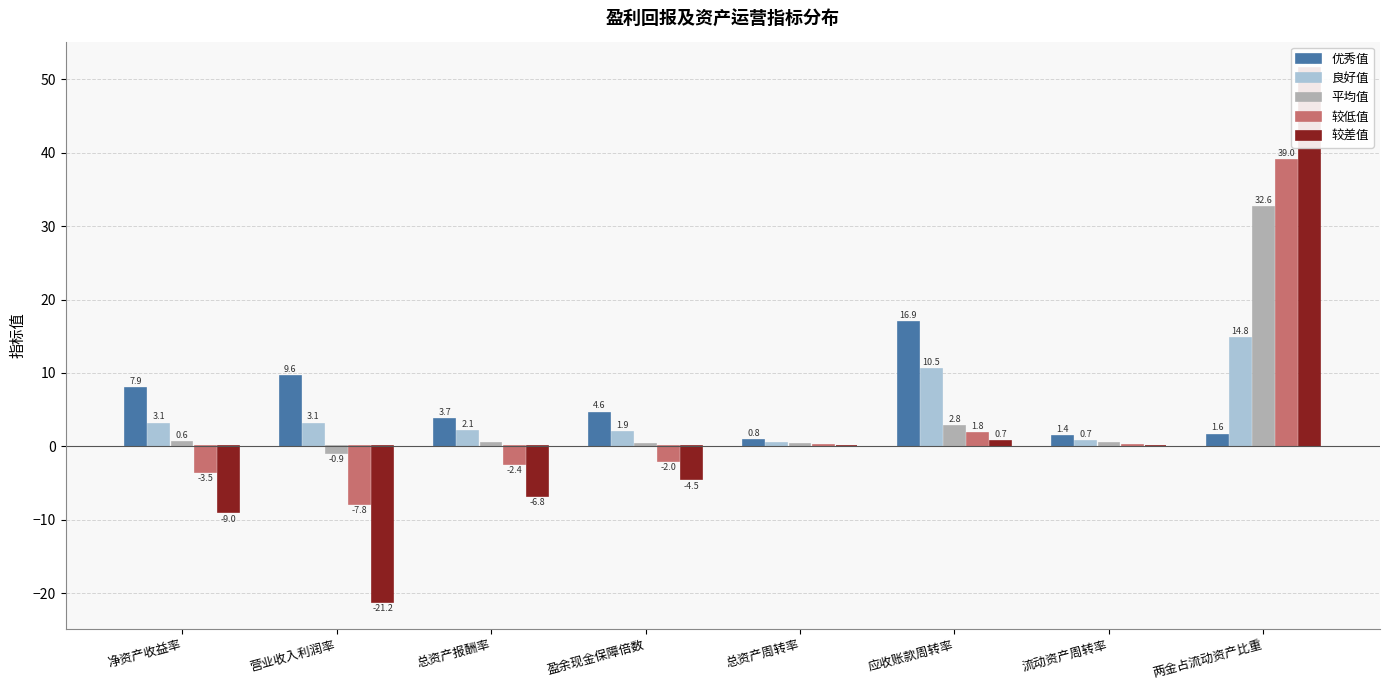

Which series has the widest spread of values?

较差值